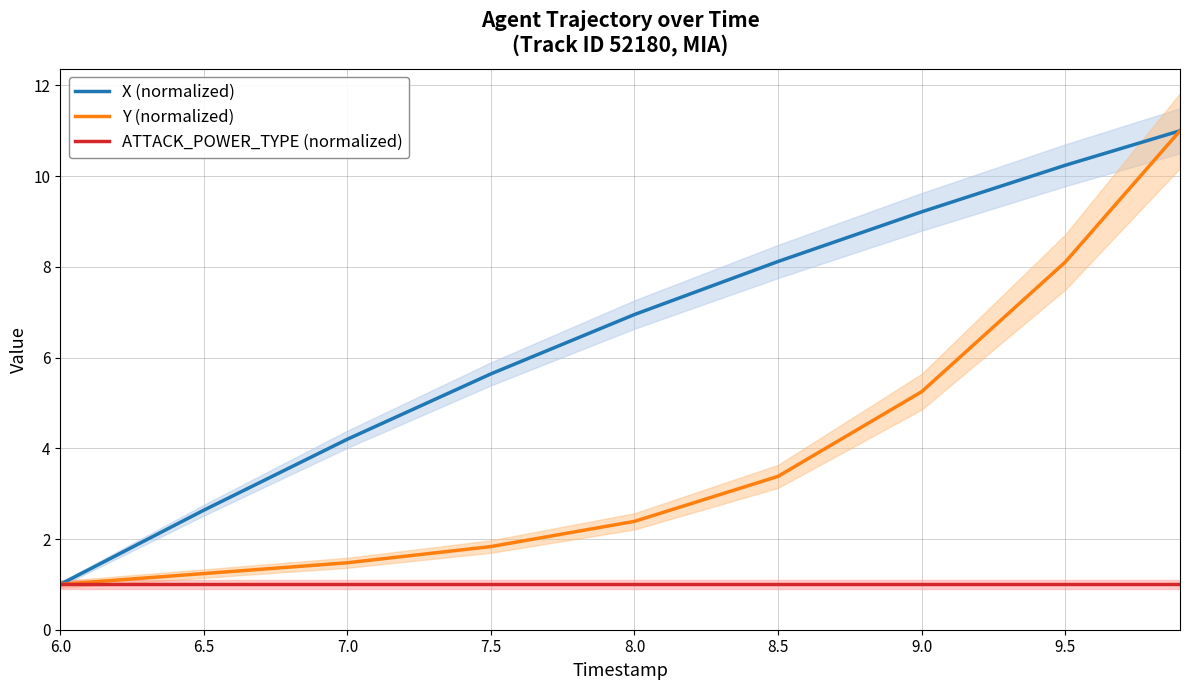

How many lines are shown in the chart?

3